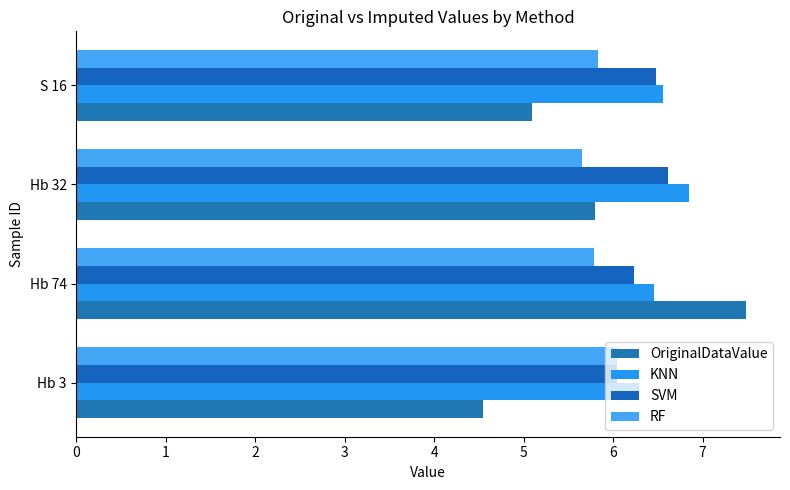

List the labels in order of RF value, smallest first.

Hb 32, Hb 74, S 16, Hb 3